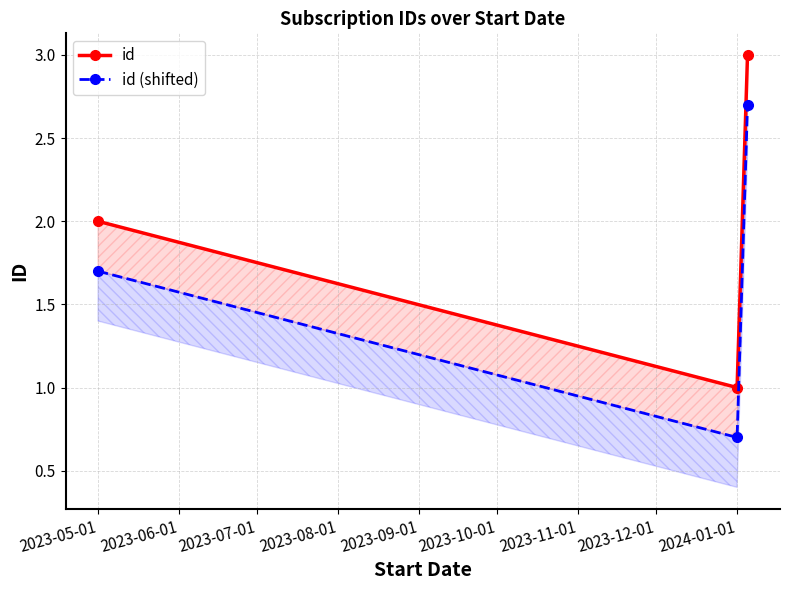

What is the difference between the second highest and minimum values in the id series?

1.0